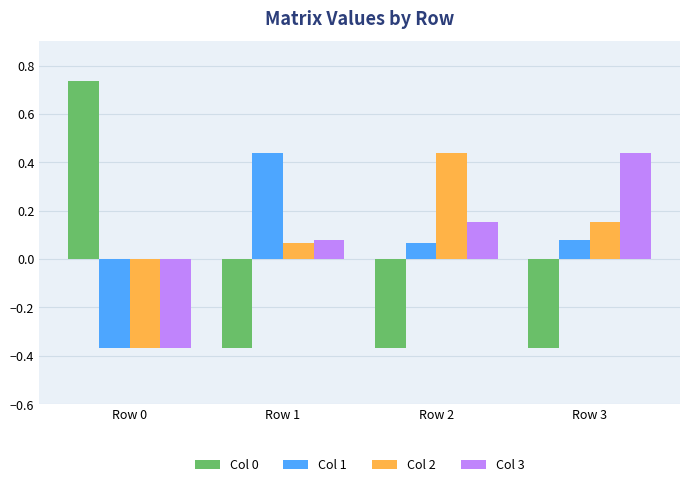

How many categories are shown in the chart?

4